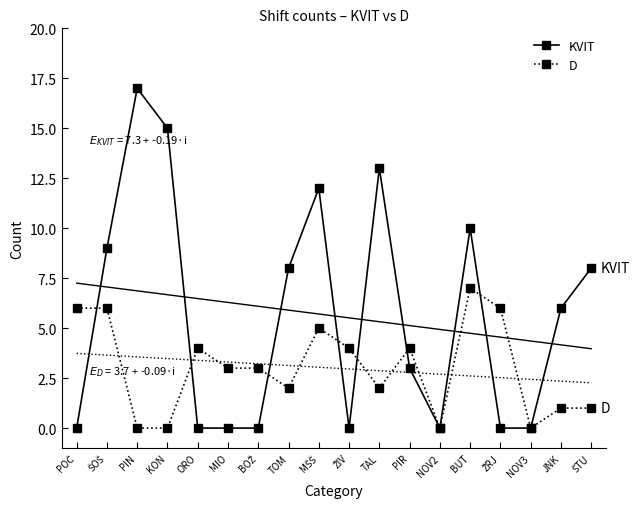

Between ŠOŠ and JNK, which is larger?

ŠOŠ